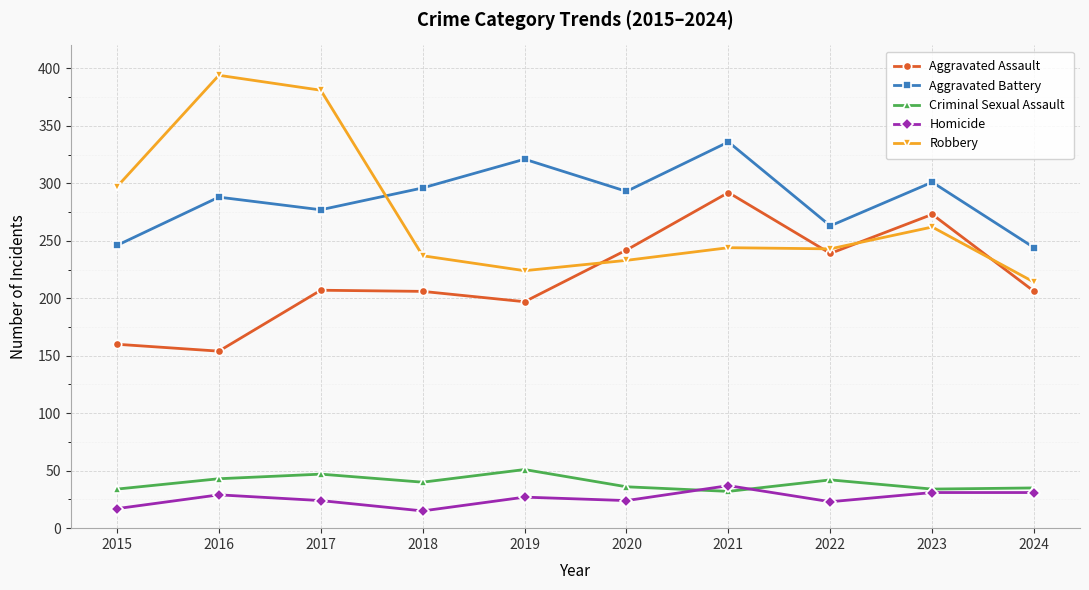

What is the average value of the Criminal Sexual Assault series?

39